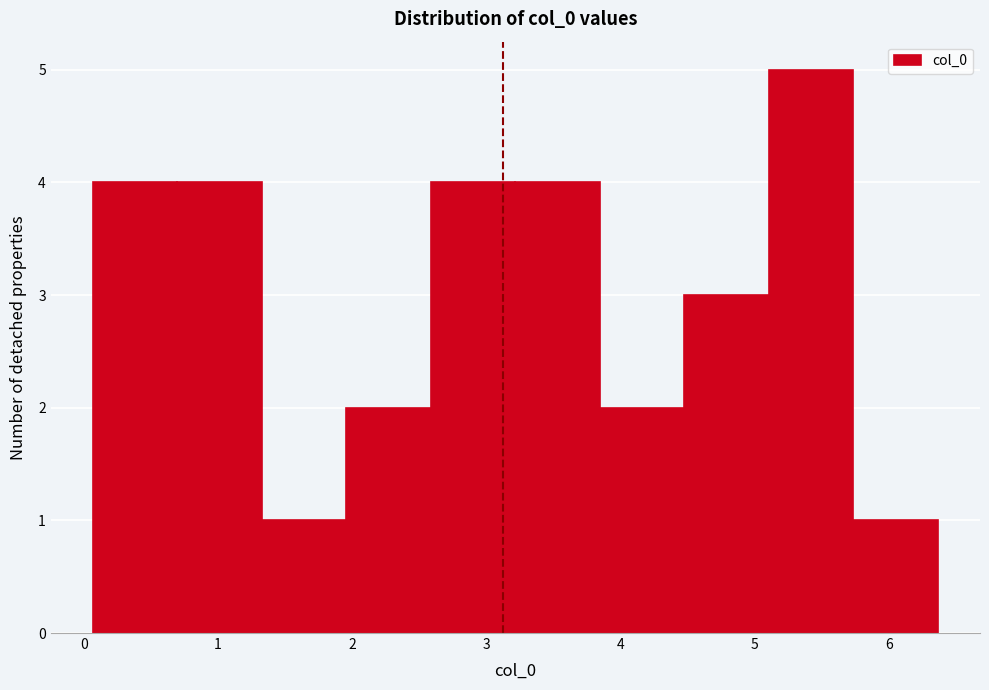

Reading left to right, list every bar in this chart as the range it spans on the x-axis followed by its height. Neither the bar edges nor the heights are printed on the chart, so give them approximately, as read against the axes.

0.1 to 0.7: 4
0.7 to 1.3: 4
1.3 to 2.0: 1
2.0 to 2.6: 2
2.6 to 3.2: 4
3.2 to 3.8: 4
3.8 to 4.5: 2
4.5 to 5.1: 3
5.1 to 5.7: 5
5.7 to 6.4: 1